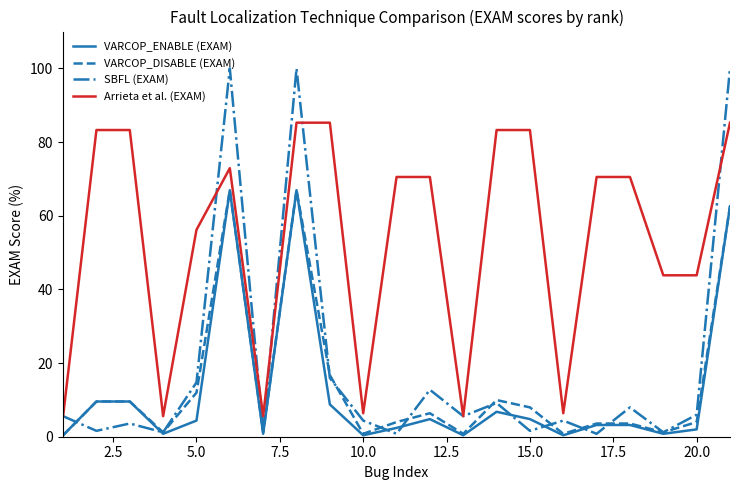

Which series has the largest range (max minus min)?

SBFL (EXAM)